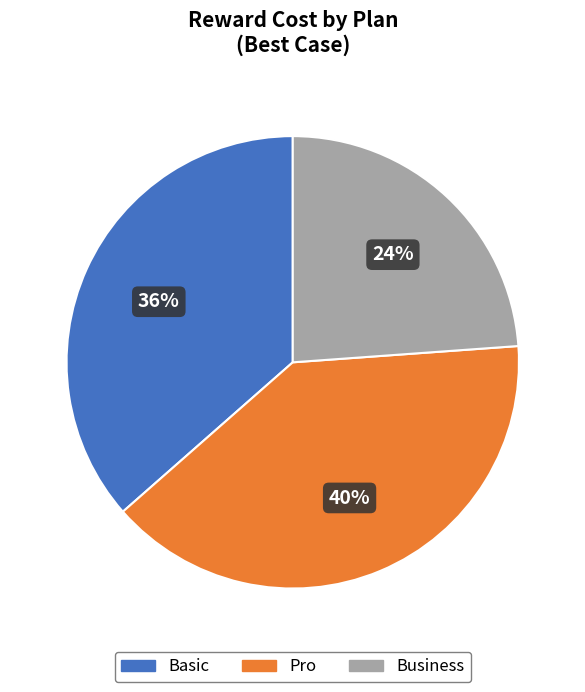

How many segments does this pie chart have?

3